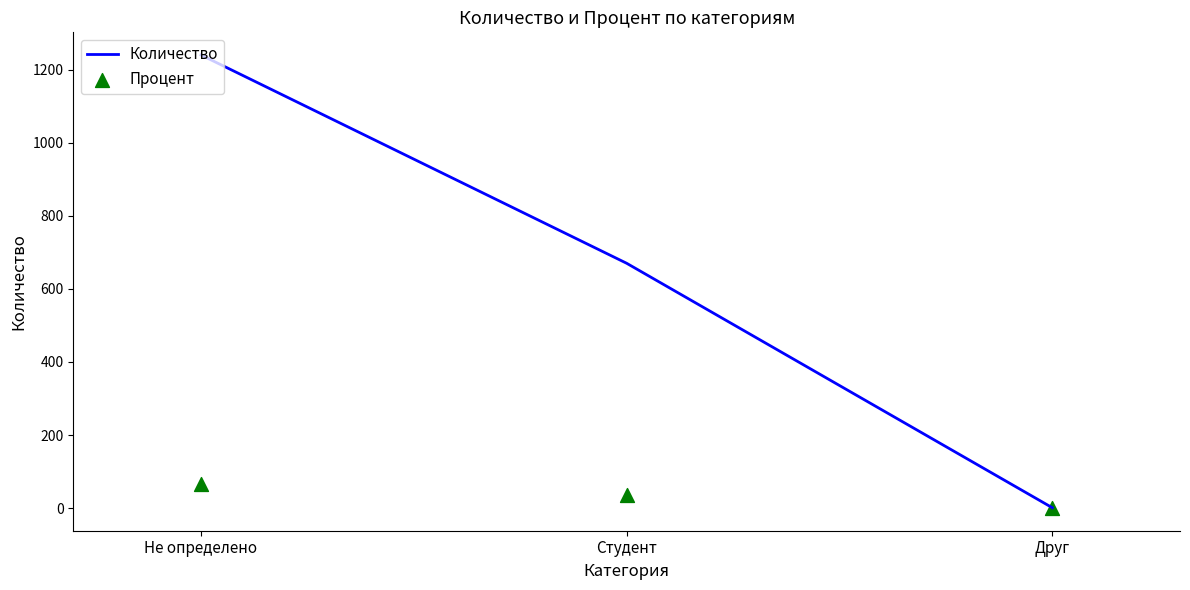

Which series contains the lowest Y value?

Процент